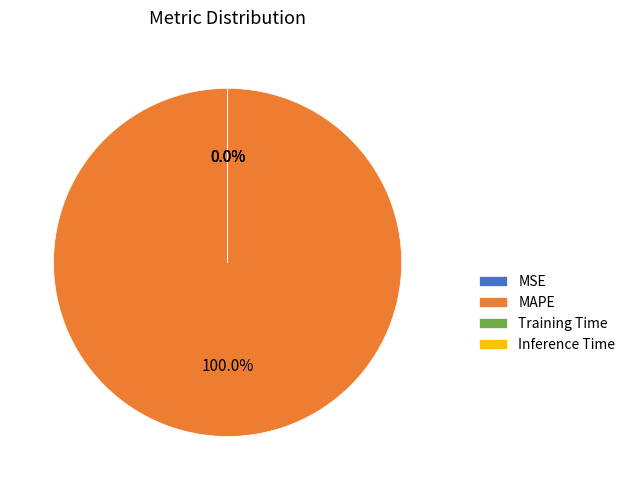

What is the smallest slice in the pie chart?

Inference Time